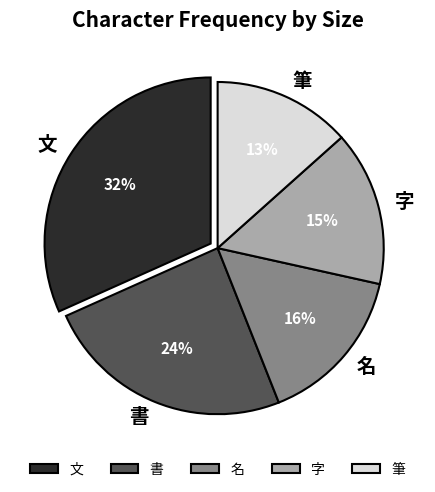

Does 名 account for over 50% of the chart?

No